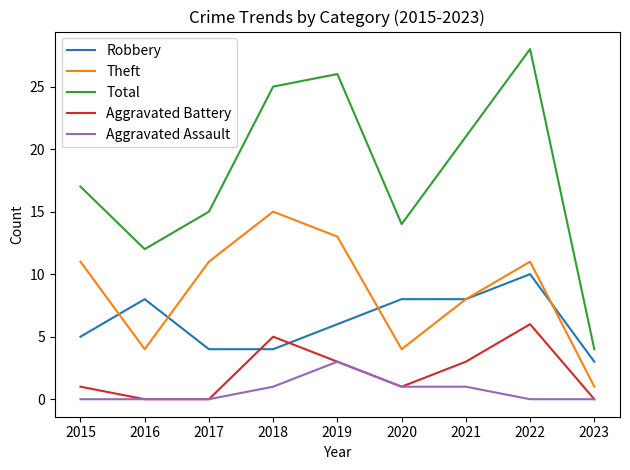

How many lines are shown in the chart?

5